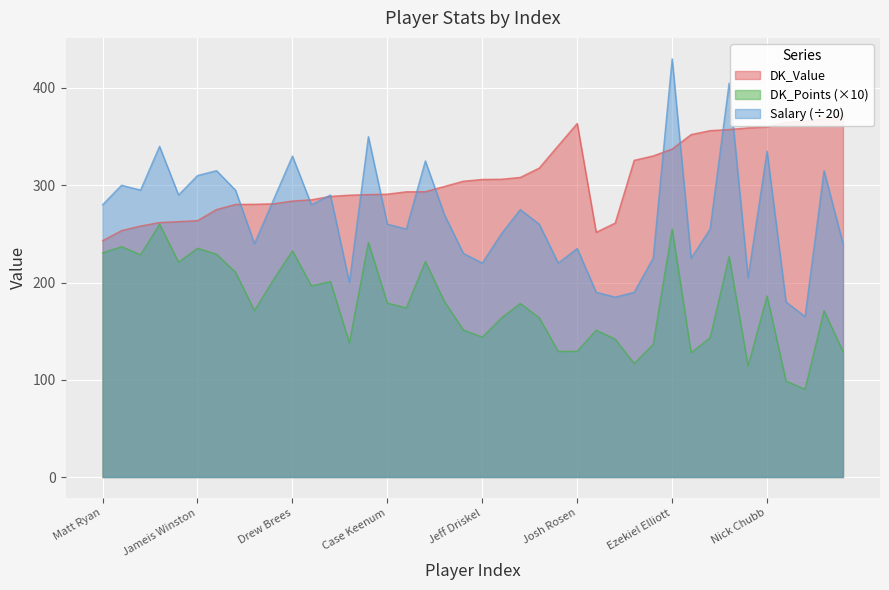

What is the lowest value of the DK_Points series?

90.2